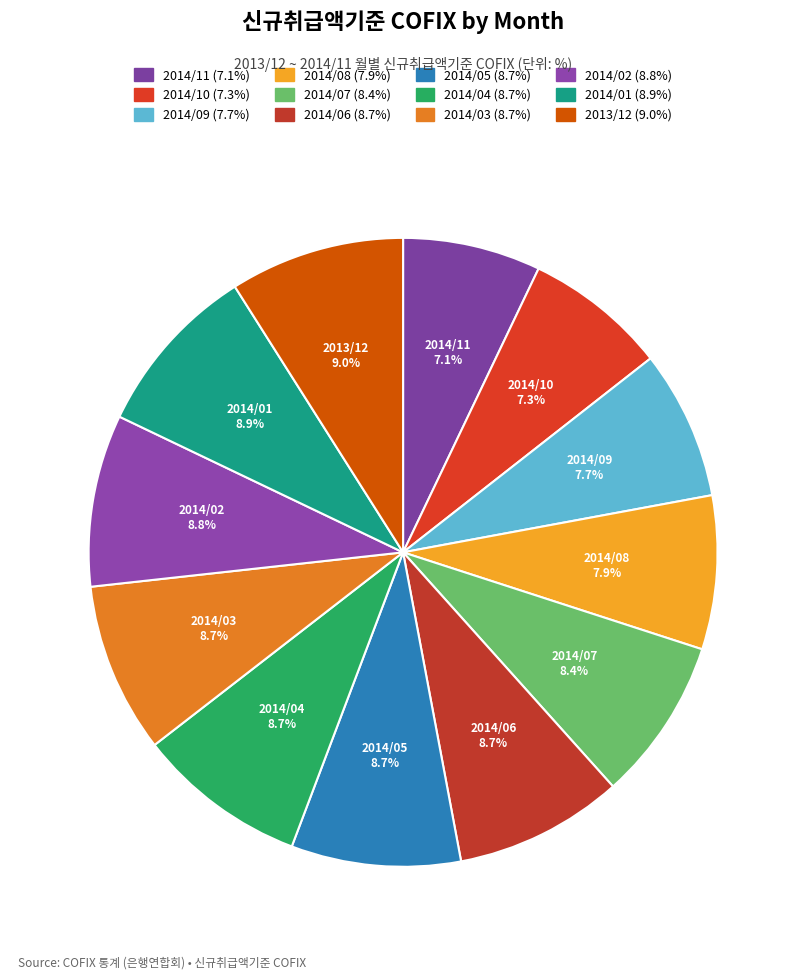

Combined, do 2014/04 and 2014/06 account for over 50%?

No